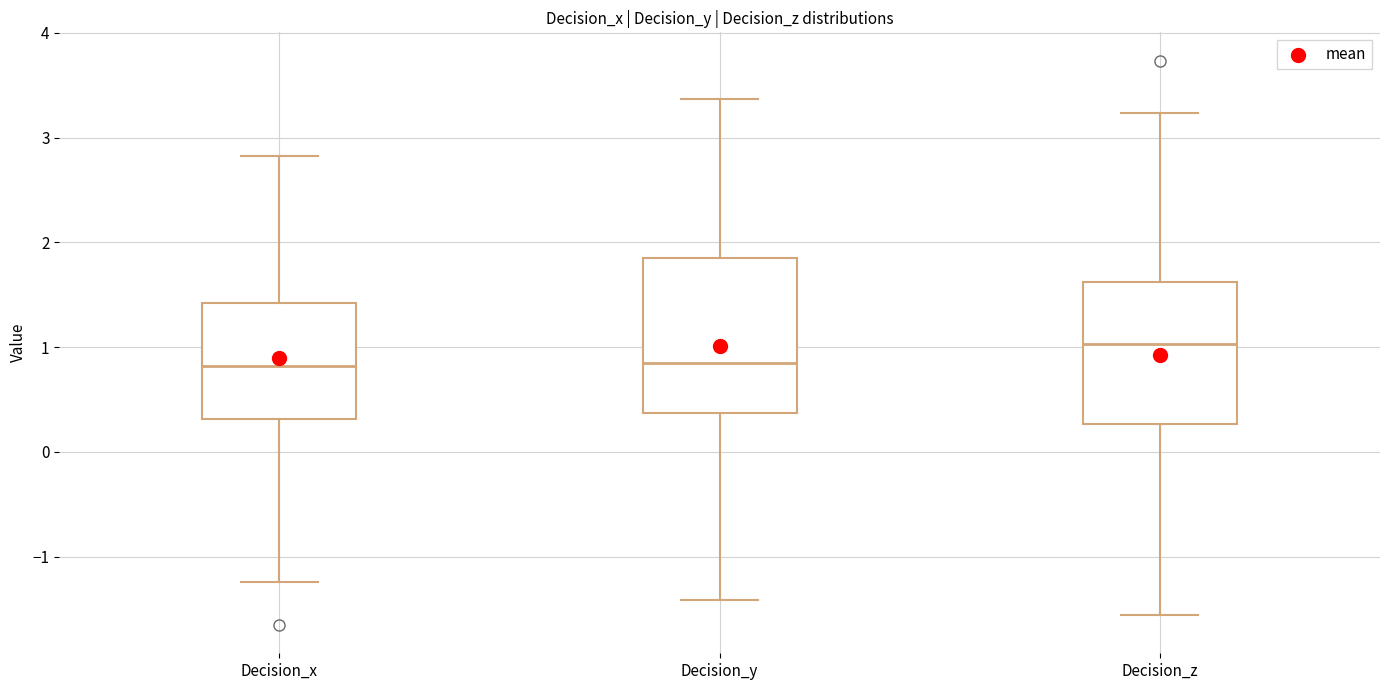

Which box has the highest median line?

Decision_z